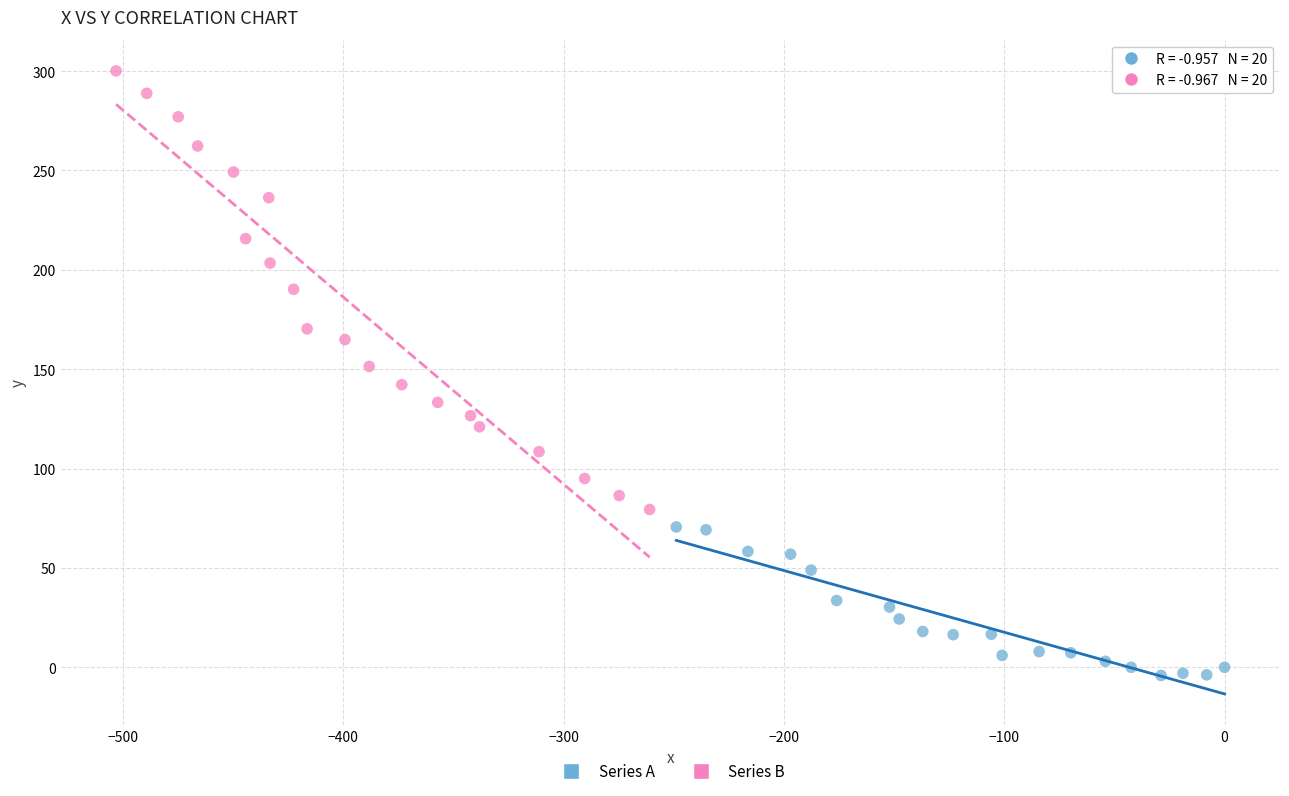

Which series reaches the maximum Y coordinate?

Series B